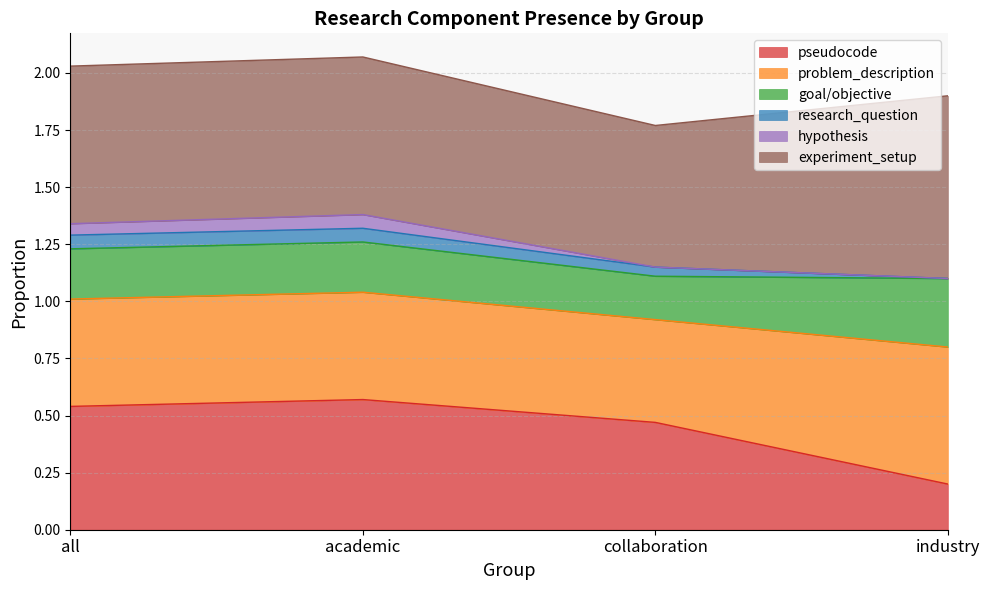

True or false: pseudocode has a value of 1.0 at academic.

False